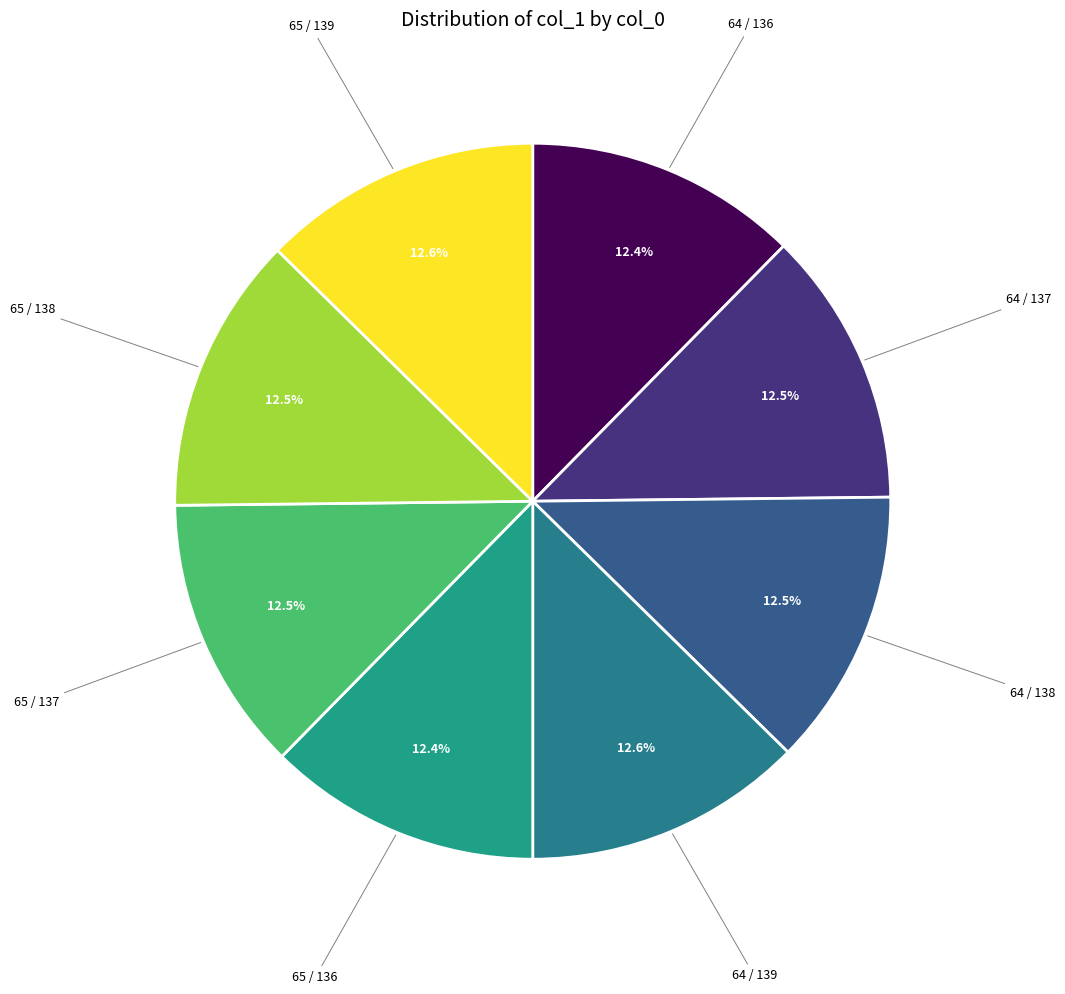

How many segments does this pie chart have?

8